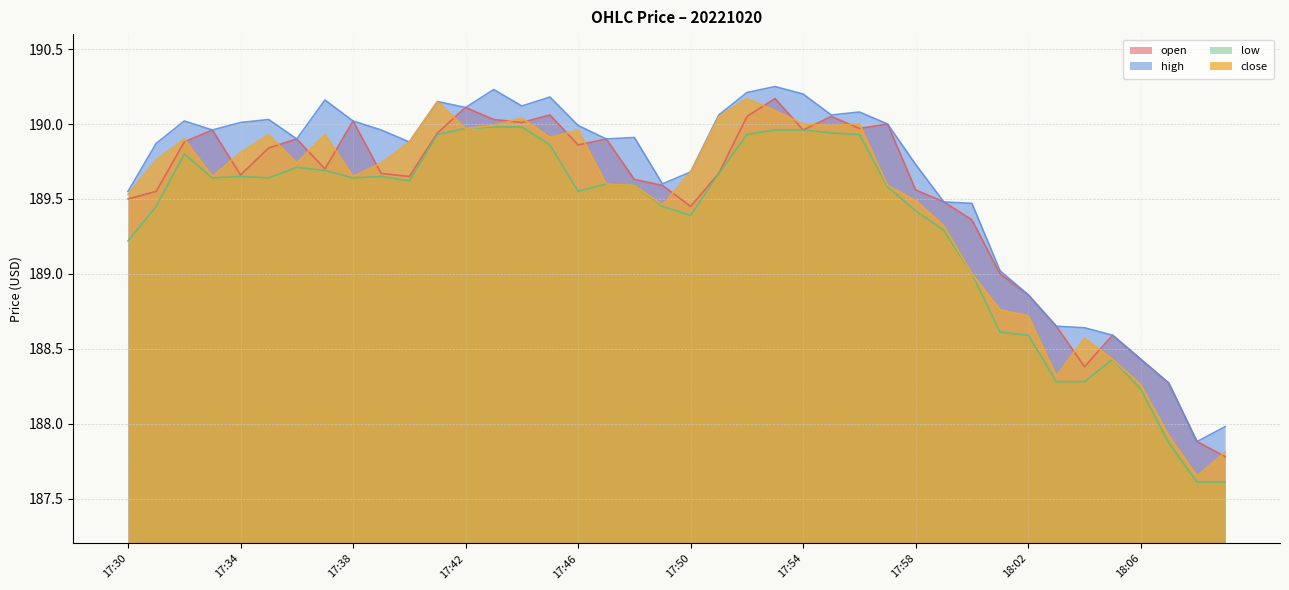

True or false: close and high cross at least once.

False